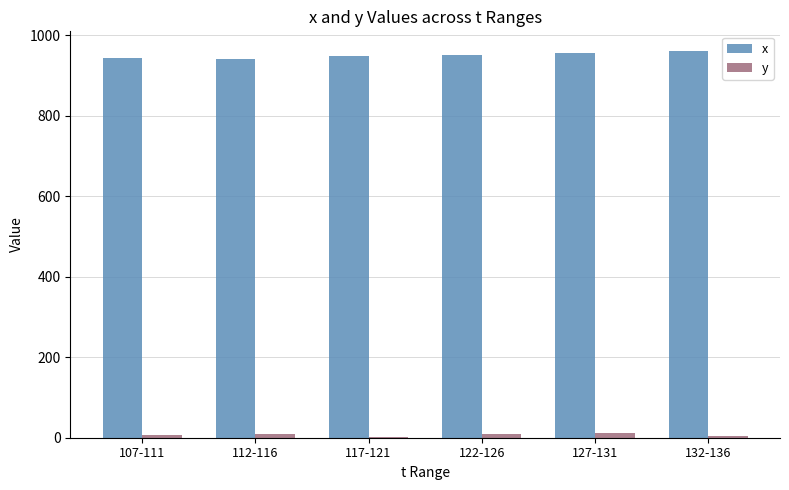

What is the maximum value shown in the chart?

961.6